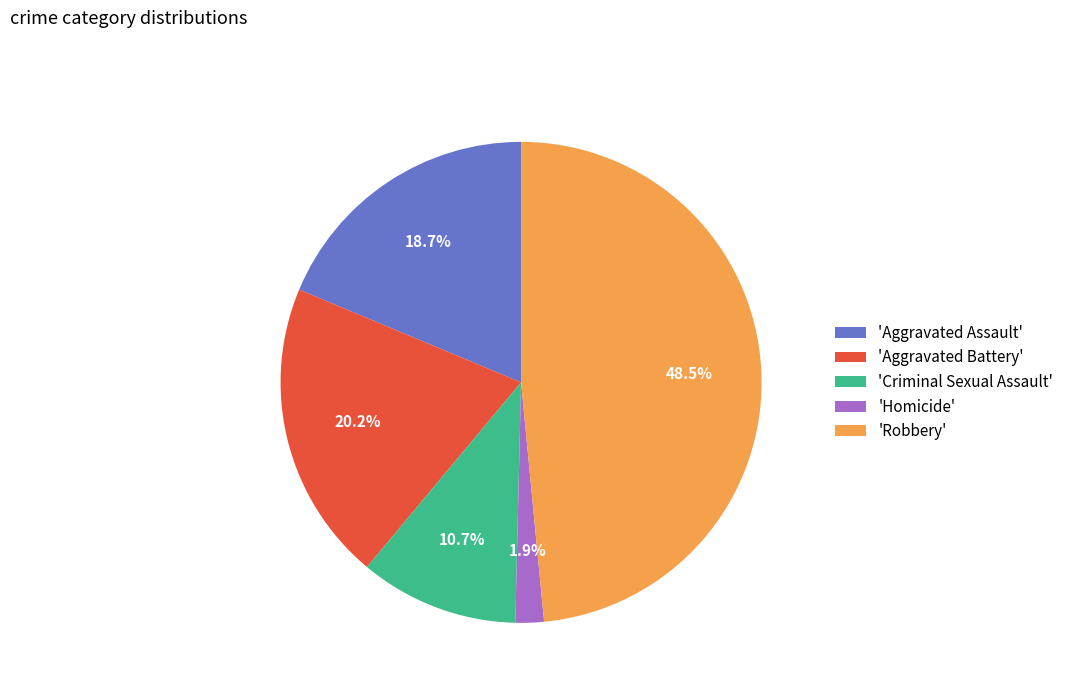

What is the ratio of the value at 'Criminal Sexual Assault' to the value at 'Aggravated Assault'?

0.6